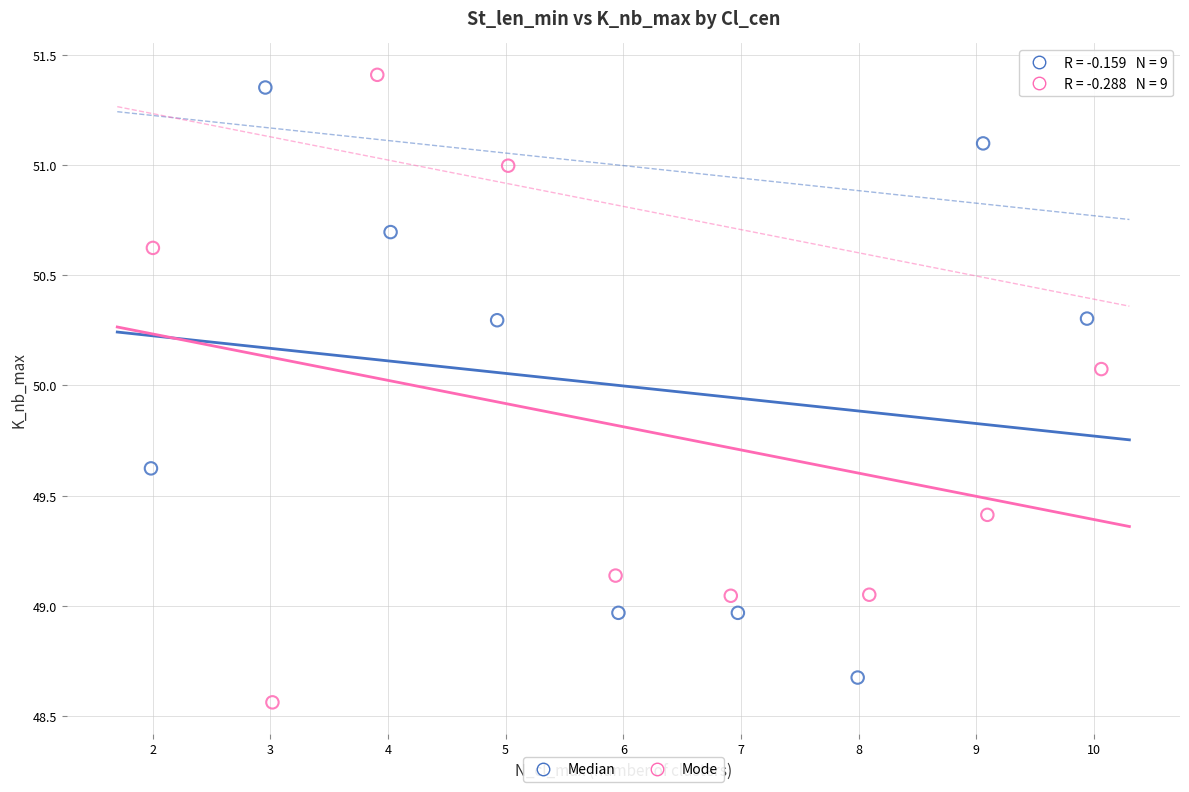

What are all the series names shown in the legend?

Median, Mode